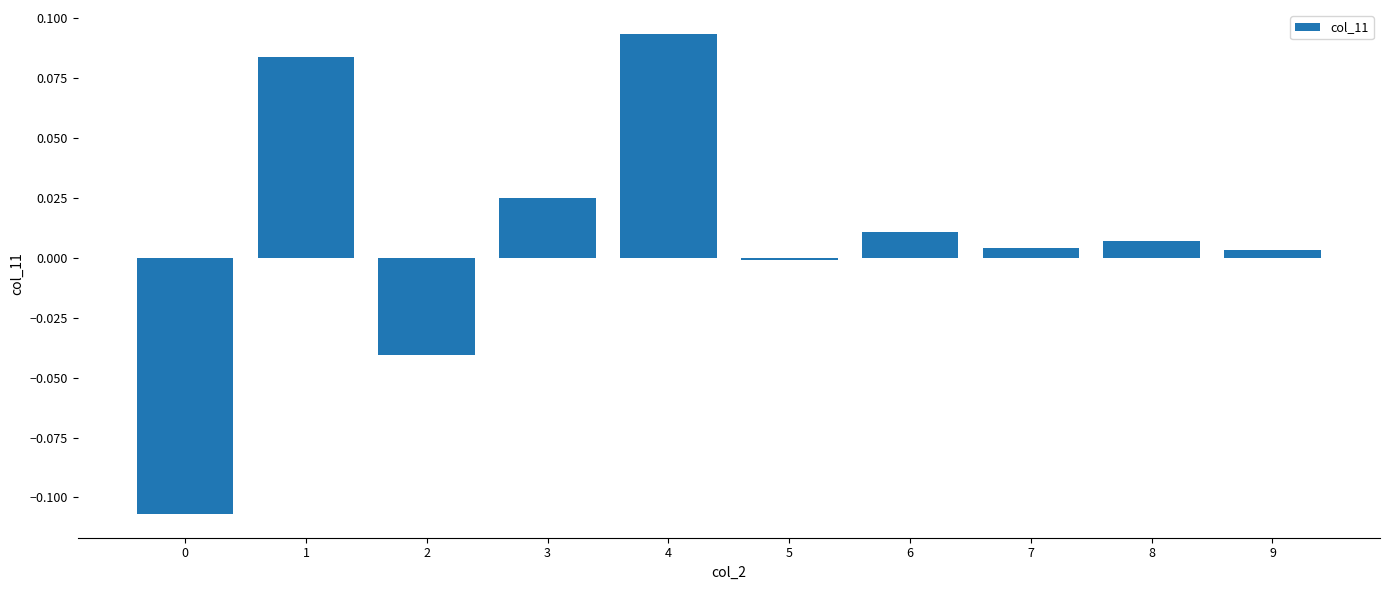

At which label does the data first exceed 0?

1